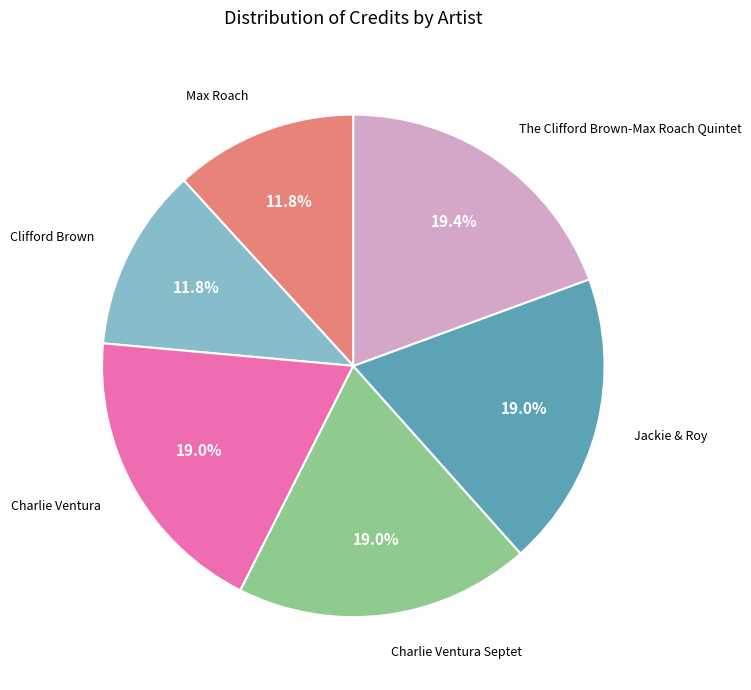

Does any single category account for the majority?

No